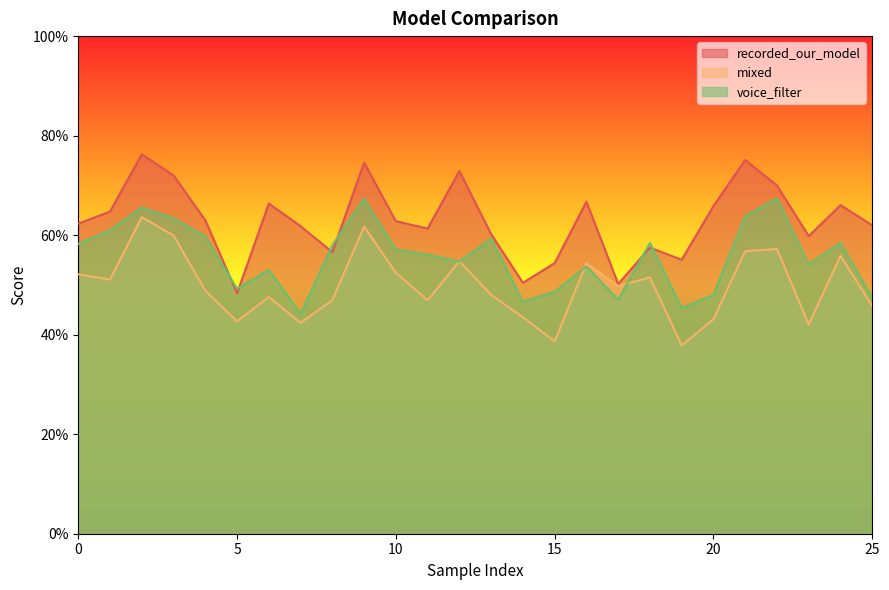

Between which two adjacent categories do voice_filter and mixed first intersect?

11 and 12